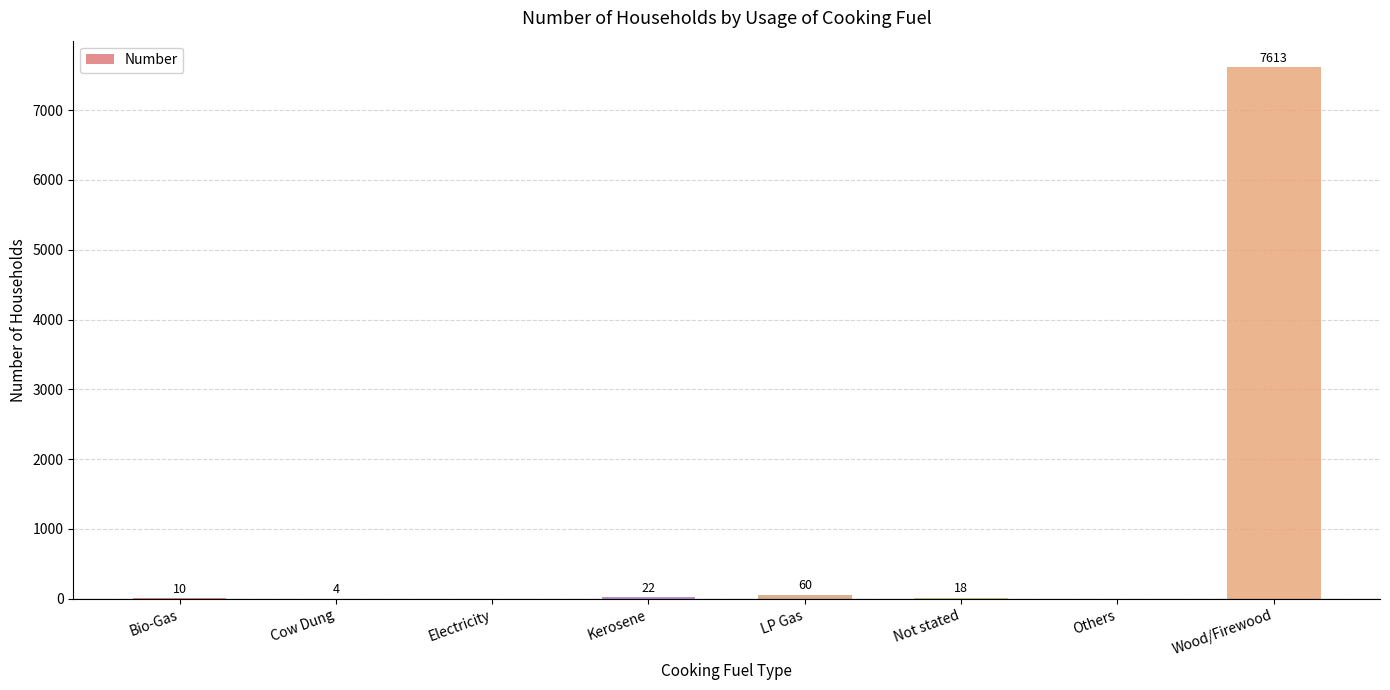

Reading left to right, list all the values displayed in this chart.

Bio-Gas=10	Cow Dung=4	Electricity=0	Kerosene=22	LP Gas=60	Not stated=18	Others=0	Wood/Firewood=7613